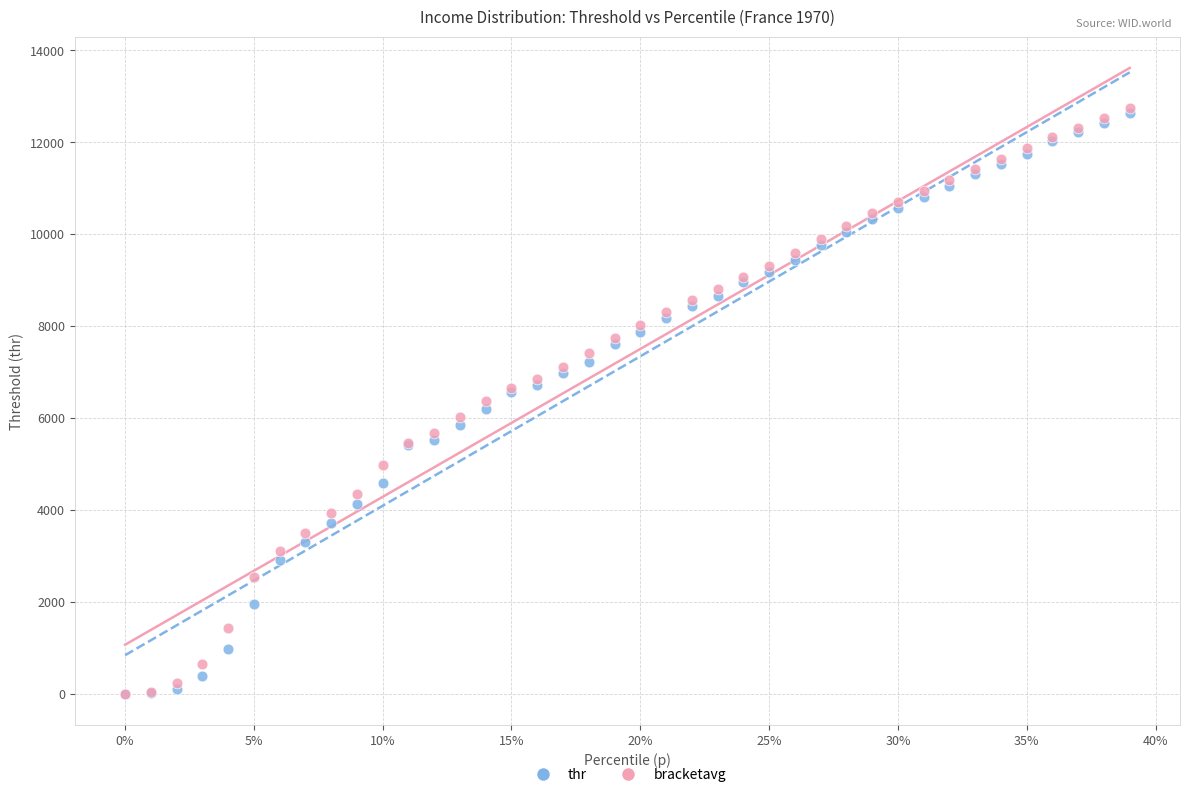

What are all the series names shown in the legend?

thr, bracketavg